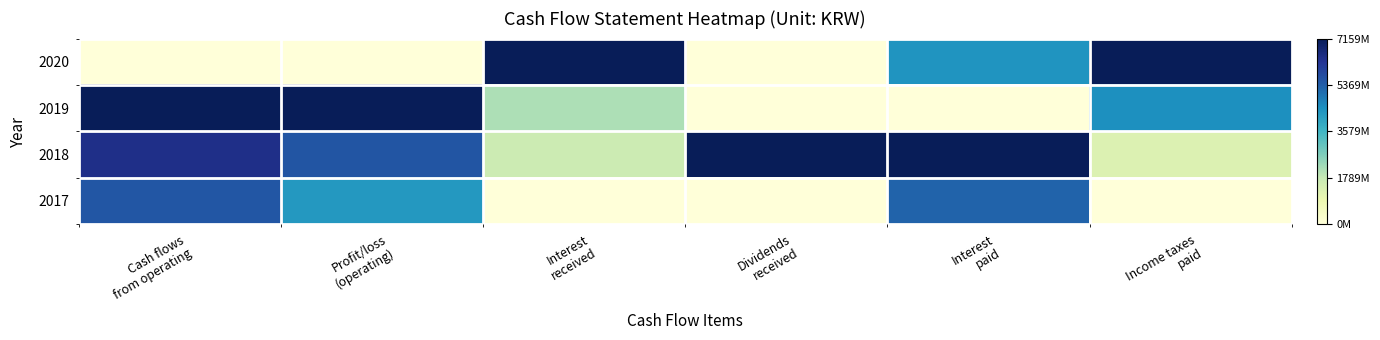

Reading right to left, list all the values displayed in this chart.

2020: Income taxes
paid=1.0	Interest
paid=0.6	Dividends
received=0.0	Interest
received=1.0	Profit/loss
(operating)=0.0	Cash flows
from operating=0.0
2019: Income taxes
paid=0.6	Interest
paid=0.0	Dividends
received=0.0	Interest
received=0.3	Profit/loss
(operating)=1.0	Cash flows
from operating=1.0
2018: Income taxes
paid=0.2	Interest
paid=1.0	Dividends
received=1.0	Interest
received=0.2	Profit/loss
(operating)=0.8	Cash flows
from operating=0.9
2017: Income taxes
paid=0.0	Interest
paid=0.7	Dividends
received=0.0	Interest
received=0.0	Profit/loss
(operating)=0.6	Cash flows
from operating=0.8